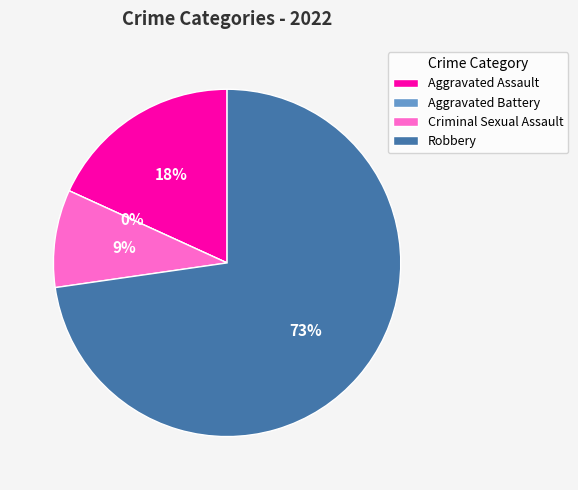

Is it true that Aggravated Battery is 0% of the pie?

True